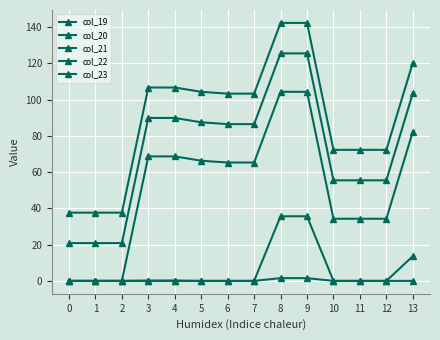

What is the value of the col_22 point at the 6th from the left?

66.3